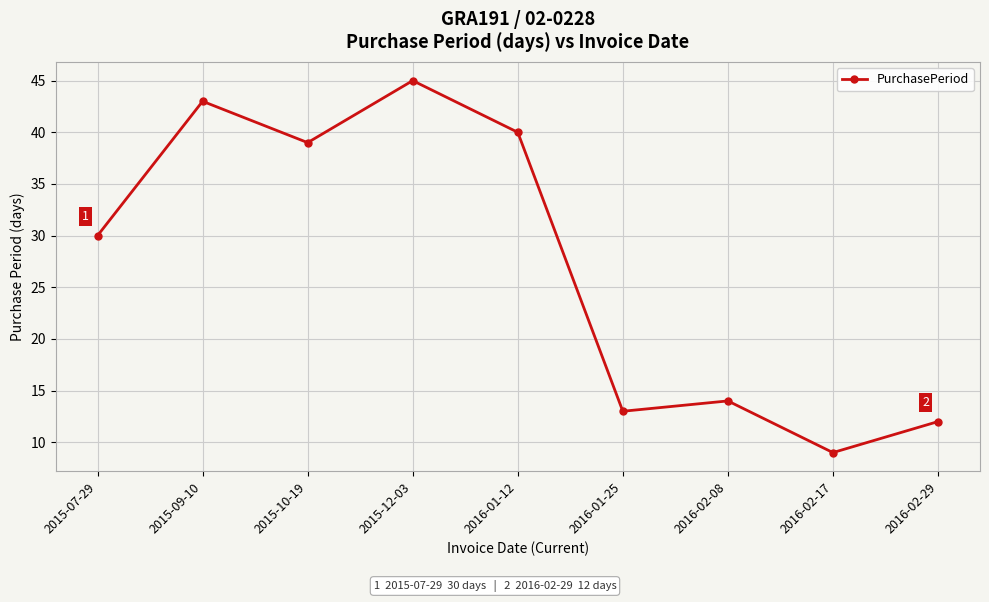

What is the difference between the maximum and second lowest values?

33